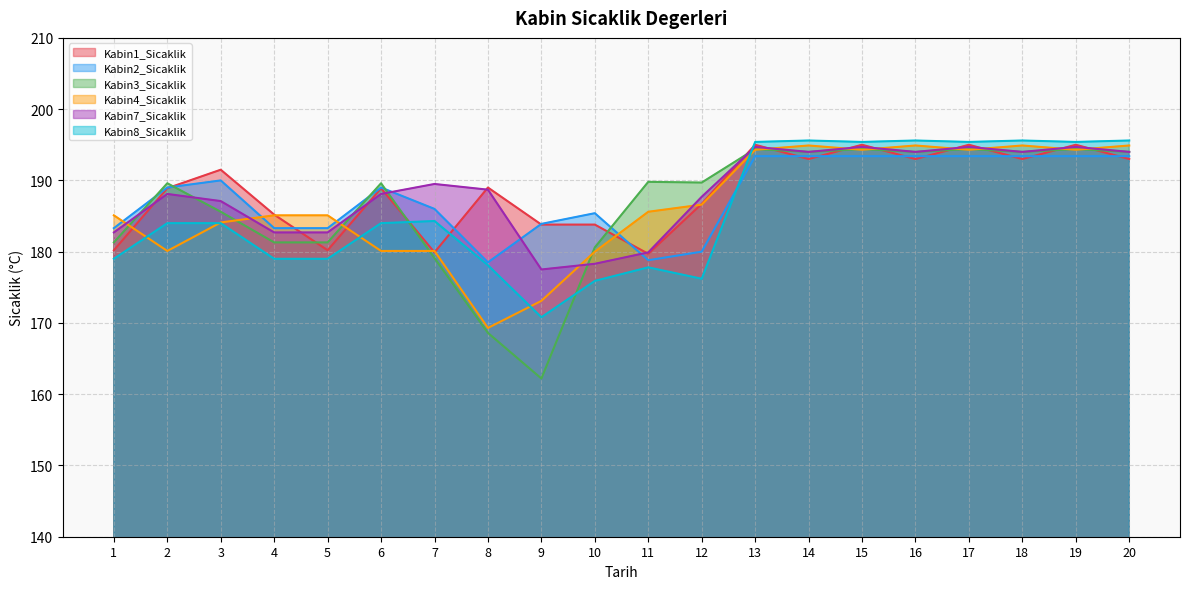

What is the average value of the Kabin3_Sicaklik series?

186.6